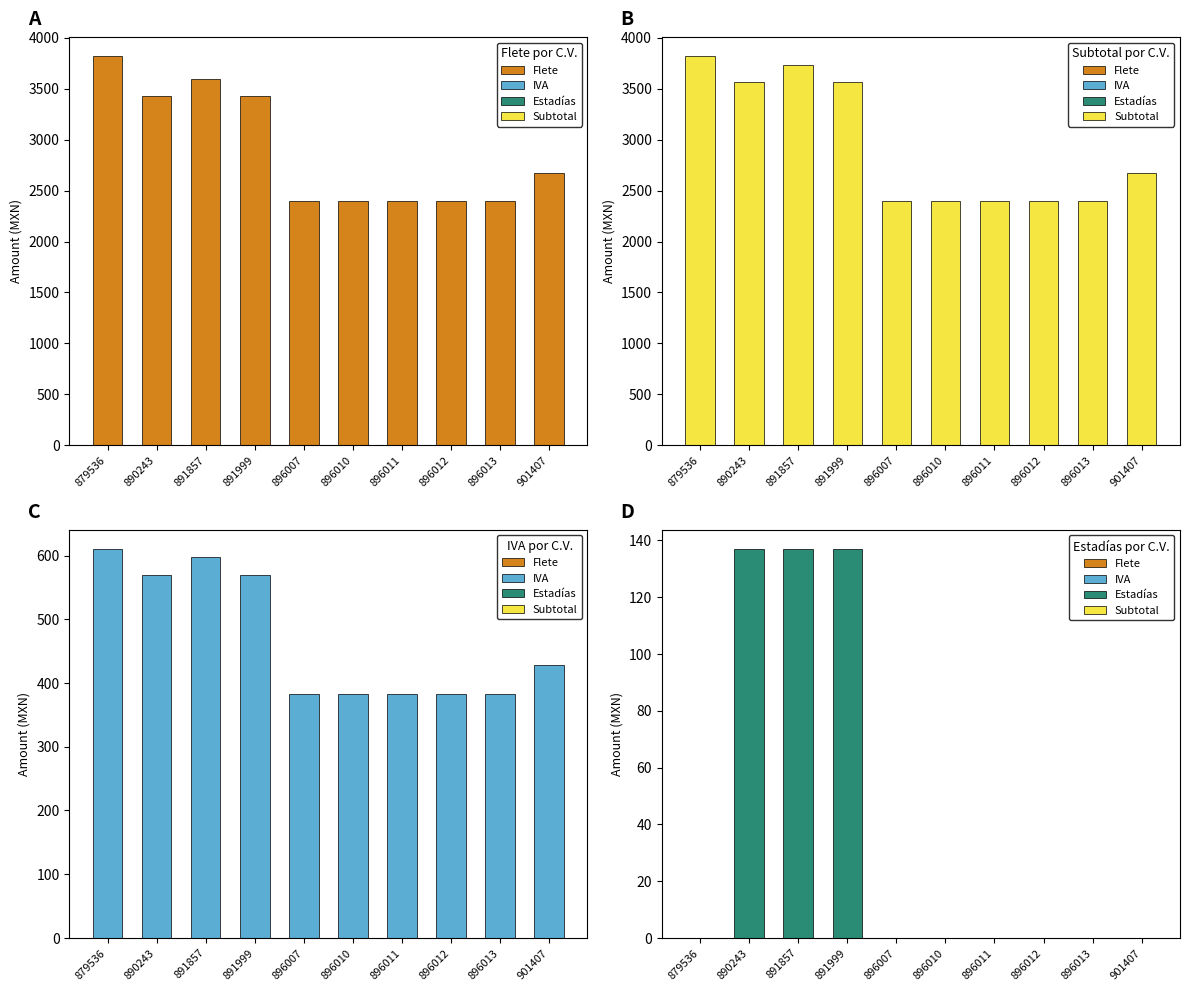

What is the total value across all series at 891857?

8063.3